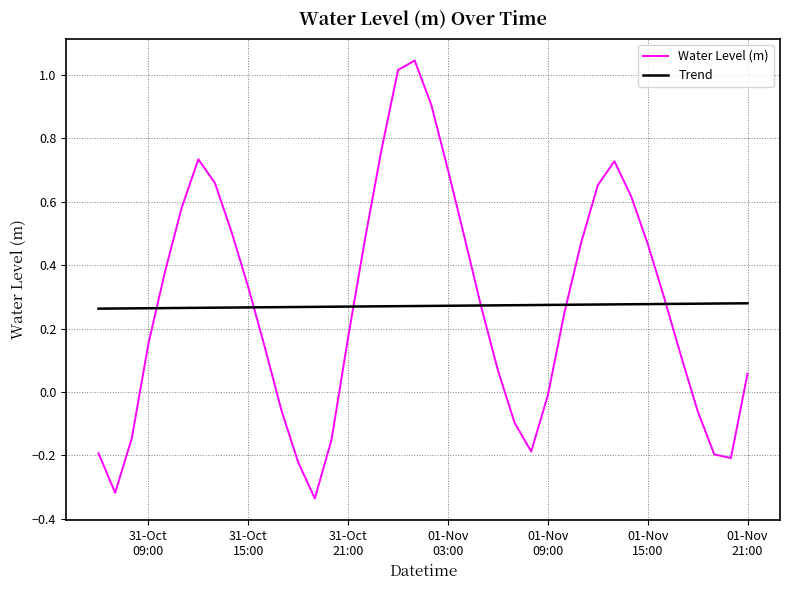

How many interior local valleys does the Water Level (m) series have?

4